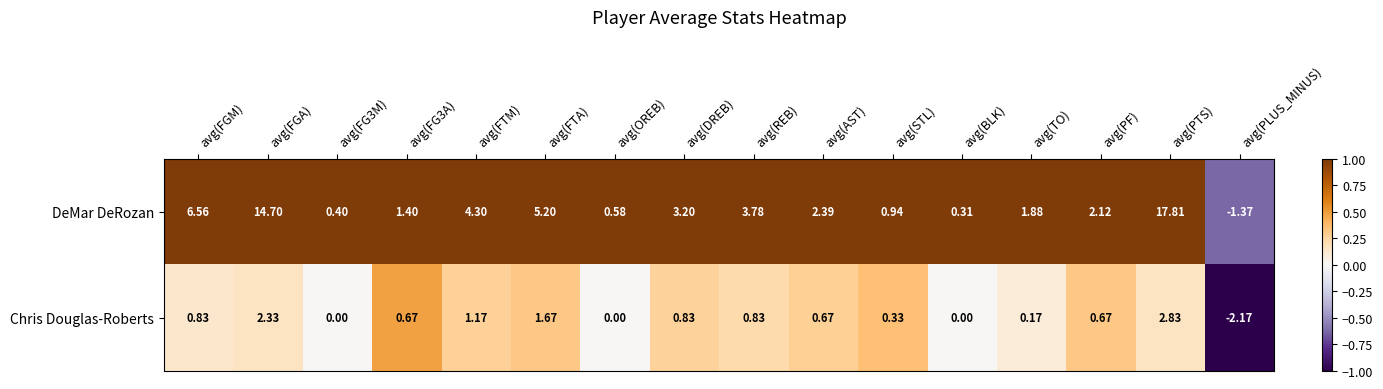

List the series in order of their overall mean, highest first.

DeMar DeRozan, Chris Douglas-Roberts